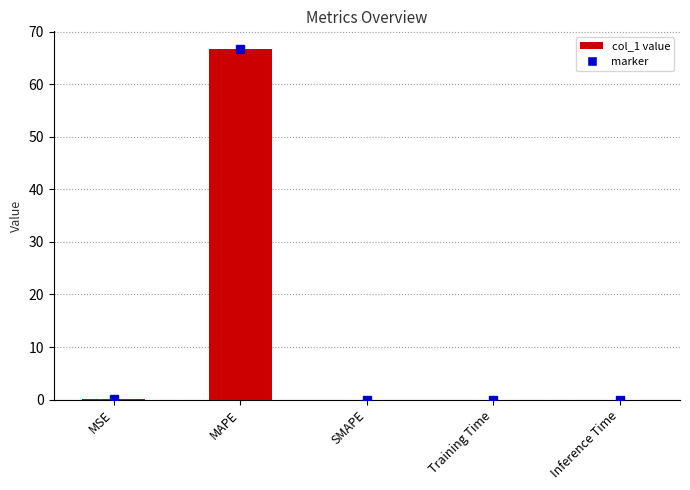

What is the sum of all values?

66.8